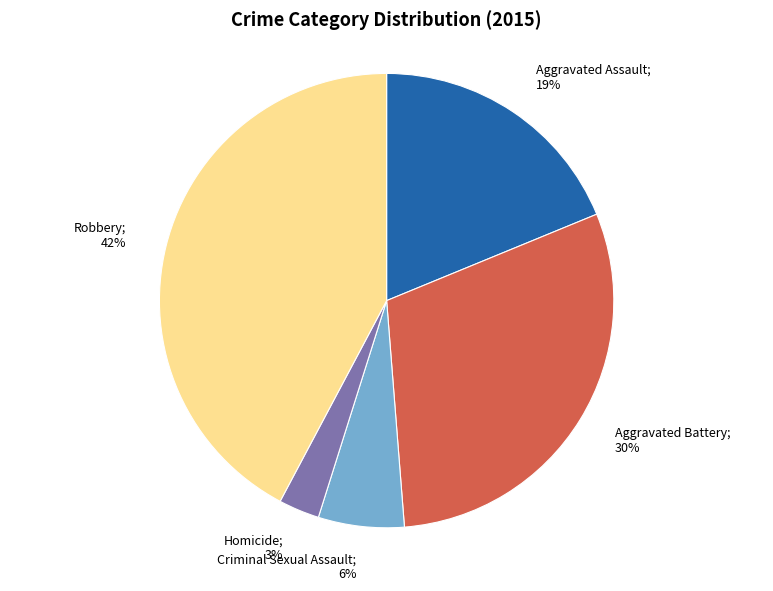

To the nearest percent, what is the difference between the largest and smallest slice percentages?

39%